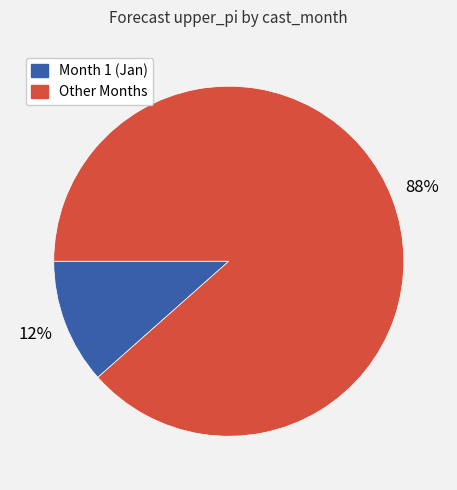

Is there a majority slice in this chart?

Yes